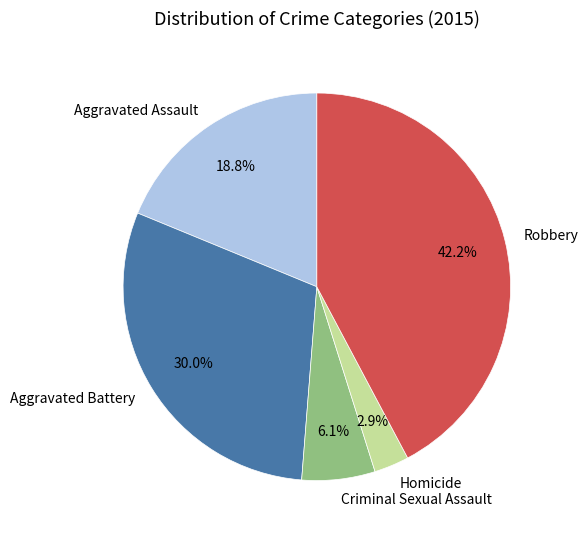

Is there any slice that represents more than half of the pie?

No